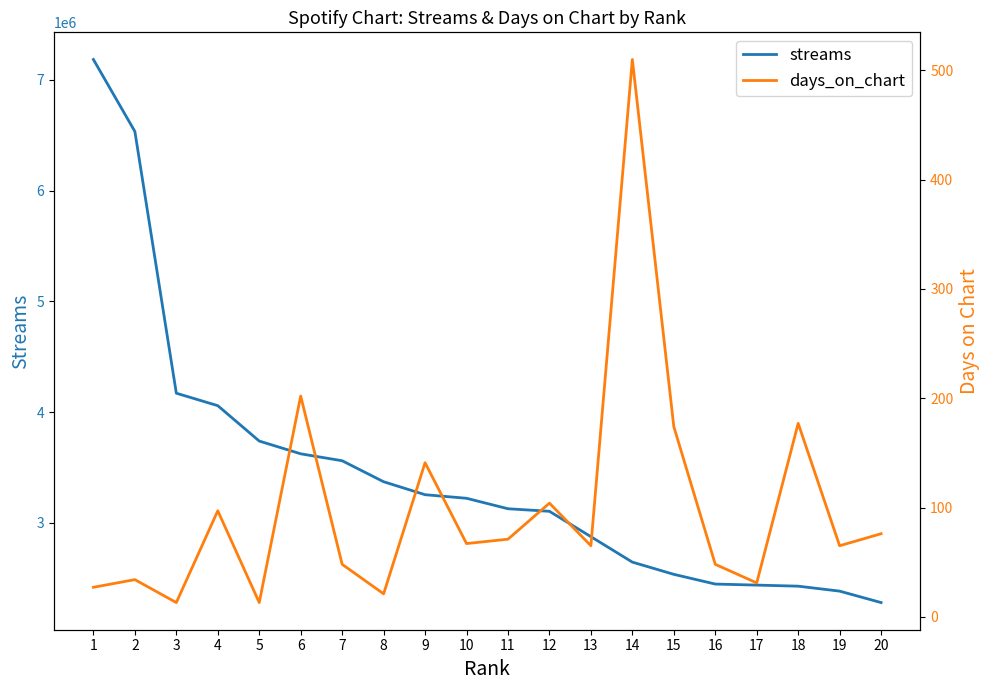

Reading left to right, transcribe all the data shown in this chart.

streams: 7183346	6533605	4170797	4058463	3739005	3623856	3561205	3371756	3254707	3222357	3127925	3104791	2875842	2646115	2535870	2448096	2438666	2428973	2384264	2281010
days_on_chart: 27	34	13	97	13	202	48	21	141	67	71	104	65	510	174	48	31	177	65	76